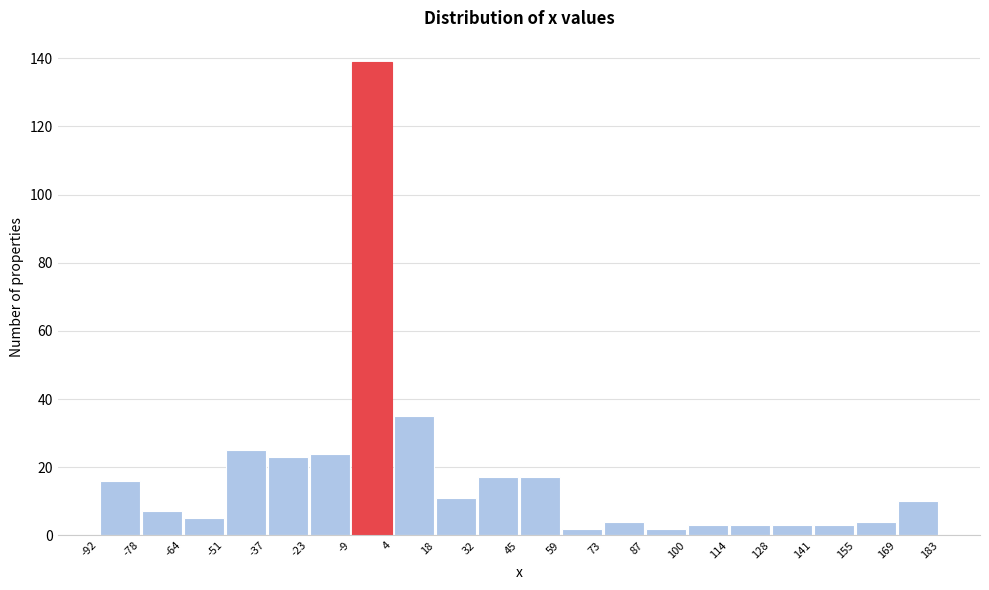

Over which range of the x-axis is the bar tallest?

-9 to 4